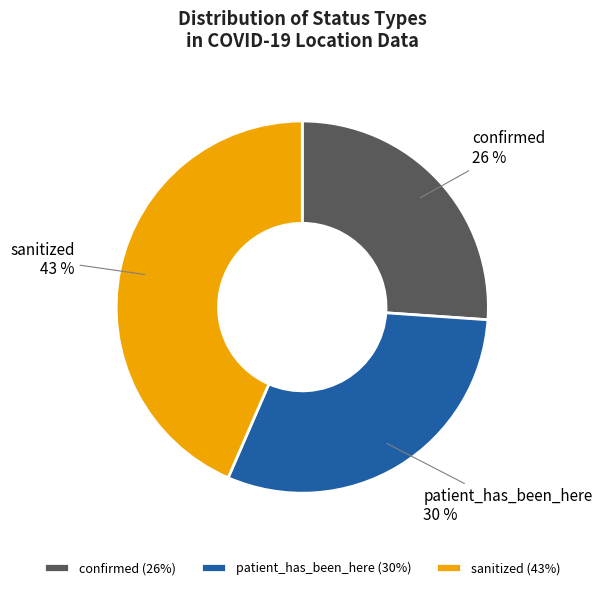

How many segments does this pie chart have?

3